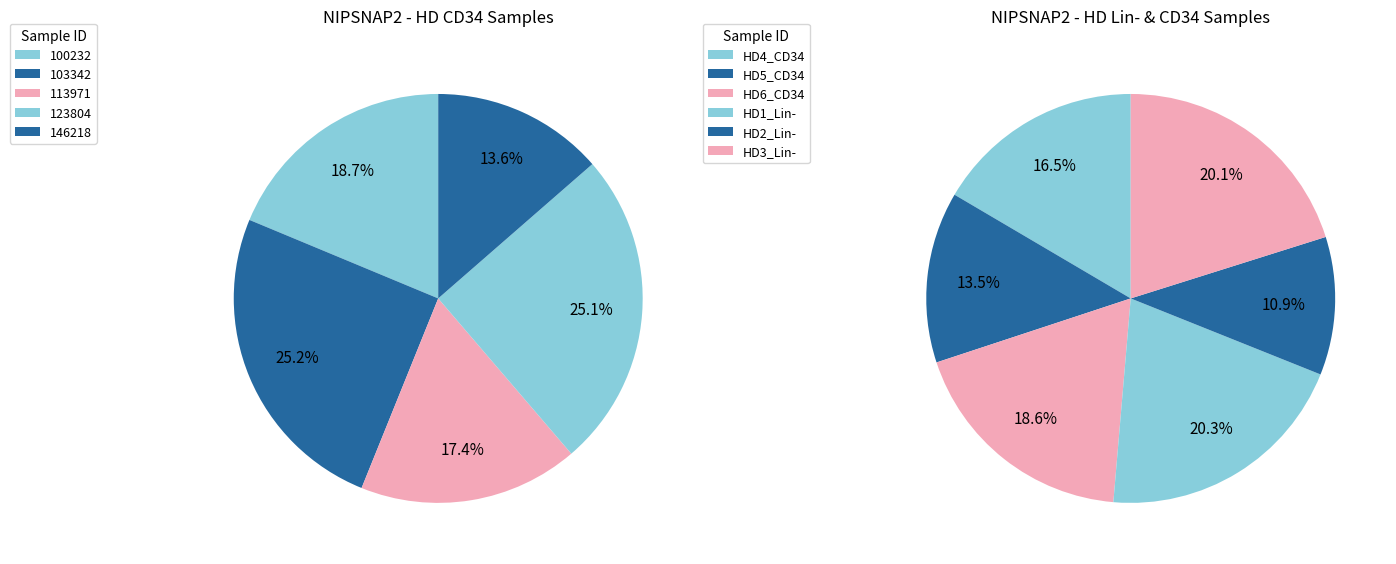

Is there any slice that represents more than half of the pie?

No